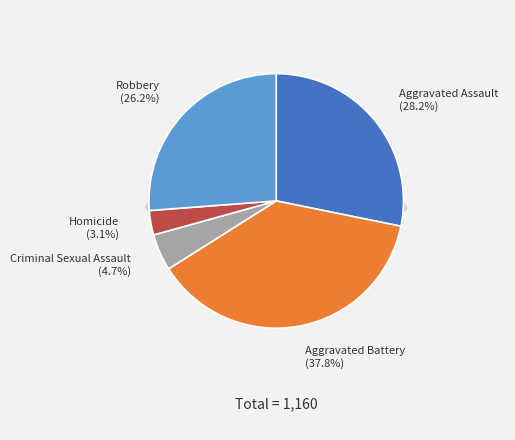

What percentage is the Aggravated Battery slice, to the nearest percent?

38%